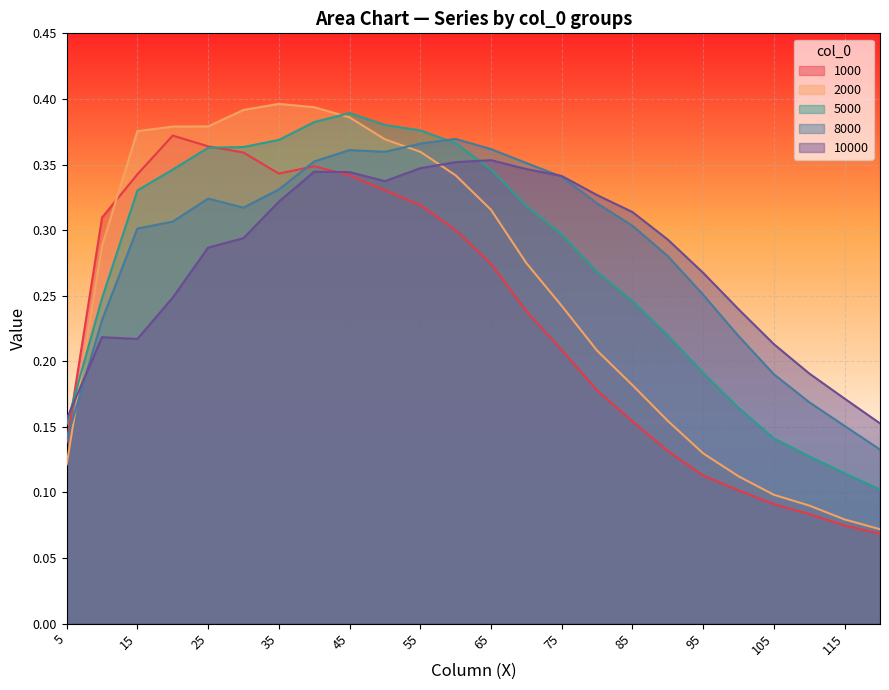

How many lines are shown in the chart?

5